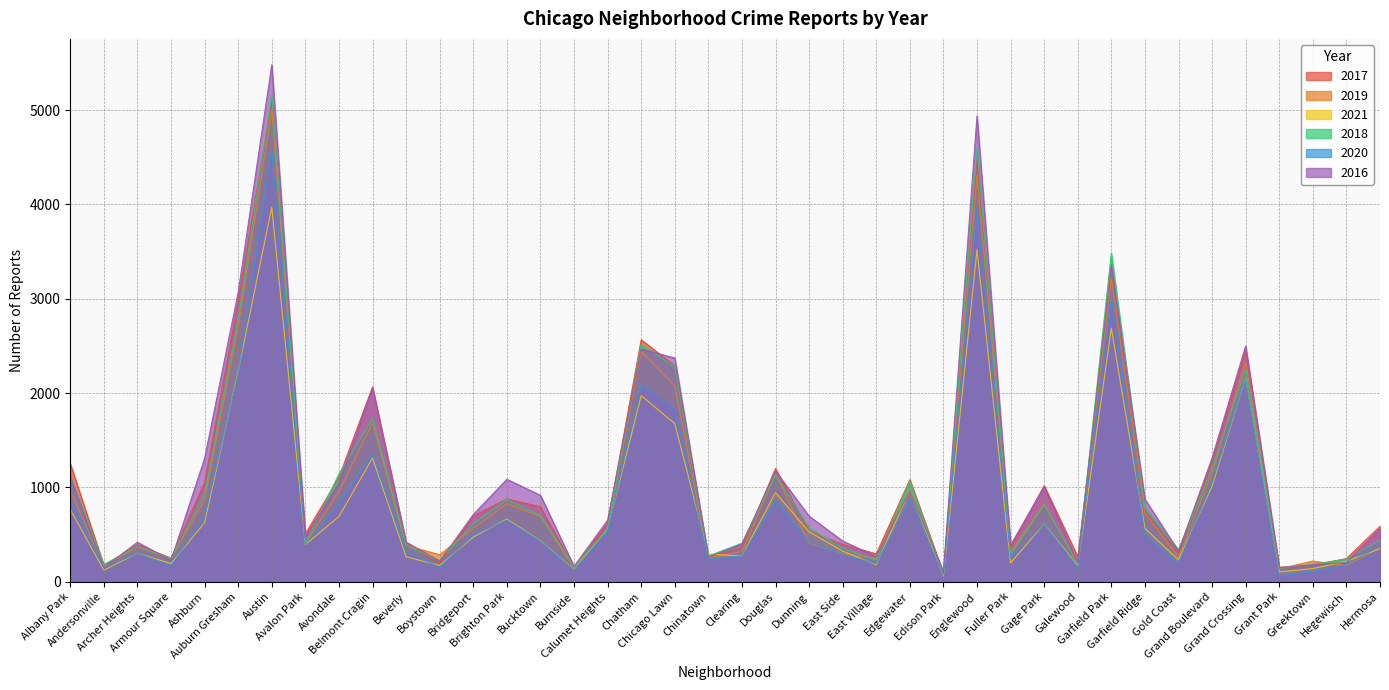

Reading left to right, list all the values displayed in this chart.

2017: 1251	171	391	251	1053	2973	5095	509	1107	2066	404	188	697	878	795	145	620	2566	2288	253	360	1200	531	397	296	1082	87	4472	365	1019	265	3257	742	311	1281	2456	154	176	246	588
2019: 968	166	368	249	872	2701	5008	405	957	1687	385	287	568	827	694	142	561	2441	2076	253	322	1140	407	297	248	972	76	4310	309	825	189	3226	728	261	1153	2328	138	220	171	365
2021: 767	123	303	193	627	2236	3971	395	692	1312	265	173	474	665	435	130	559	1973	1676	293	274	944	530	325	180	969	62	3520	200	614	170	2689	565	233	1015	2162	104	140	217	350
2018: 1117	183	374	248	924	2787	5162	401	1142	1736	386	224	616	869	704	160	554	2513	2281	273	409	1131	571	354	230	1064	75	4607	289	816	201	3484	789	342	1205	2250	141	185	240	442
2020: 870	147	303	169	686	2213	4578	400	826	1357	315	154	493	654	431	126	538	2084	1834	239	276	857	418	291	191	873	75	3952	259	611	154	3018	494	198	1052	2158	60	107	181	382
2016: 1110	151	419	227	1308	3071	5481	475	1046	2053	421	219	713	1086	917	164	653	2468	2372	262	401	1173	696	432	267	965	103	4939	389	1007	205	3361	876	323	1313	2500	146	180	204	559